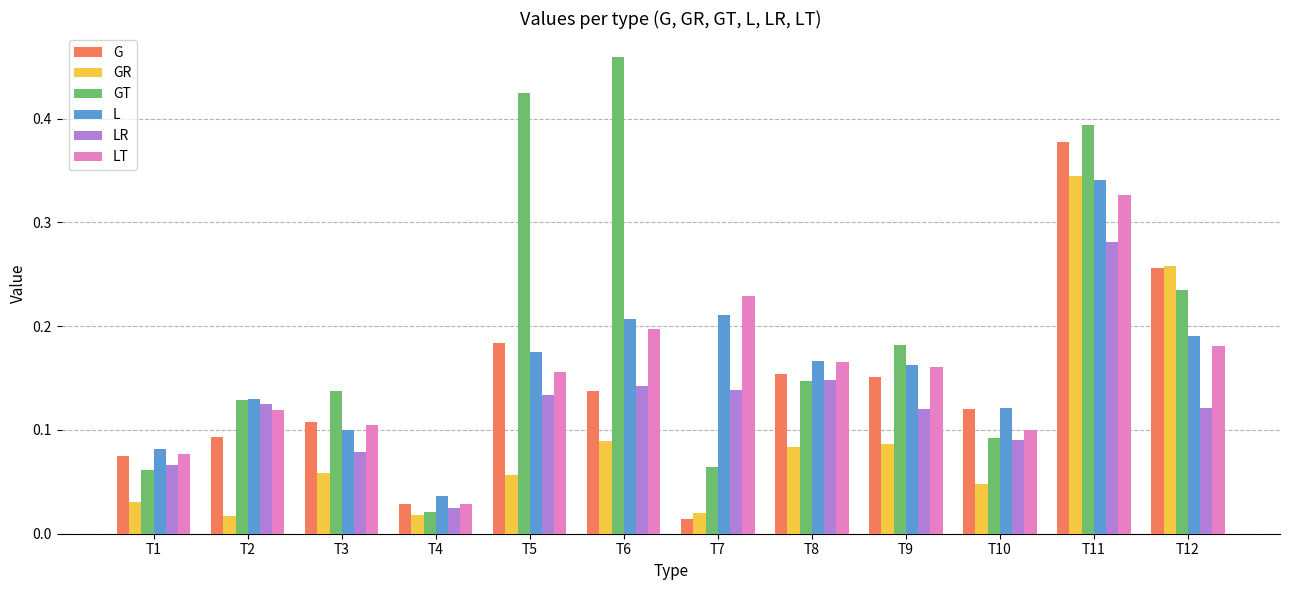

What is the total value across all series at T8?

0.9